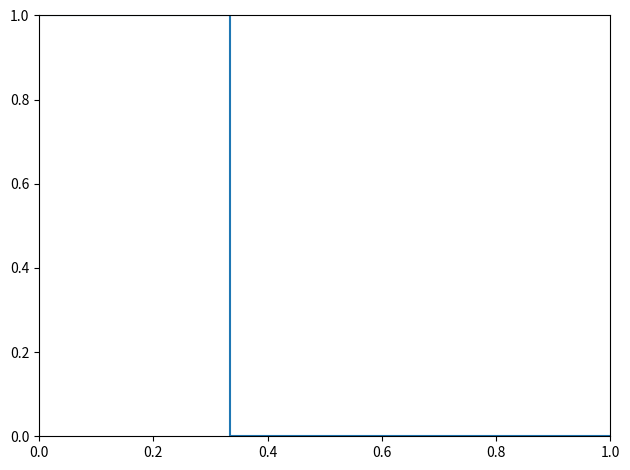

Reading left to right, what are all the values shown in this chart?

1	0	0	0